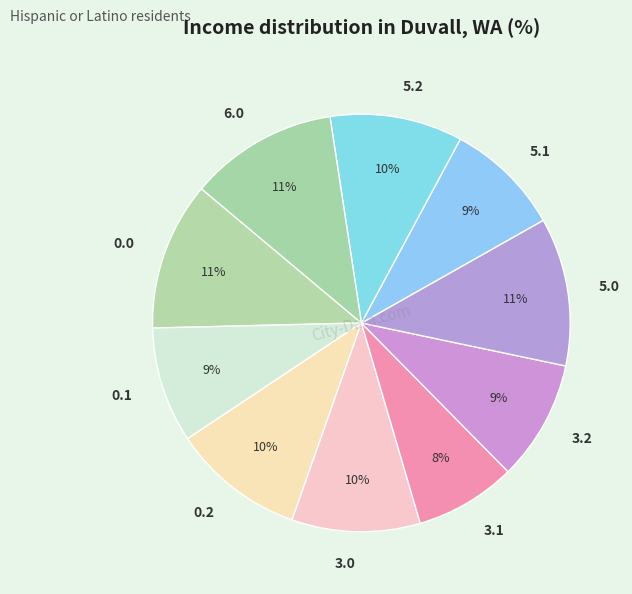

What percentage is the 0.0 slice, to the nearest percent?

11%